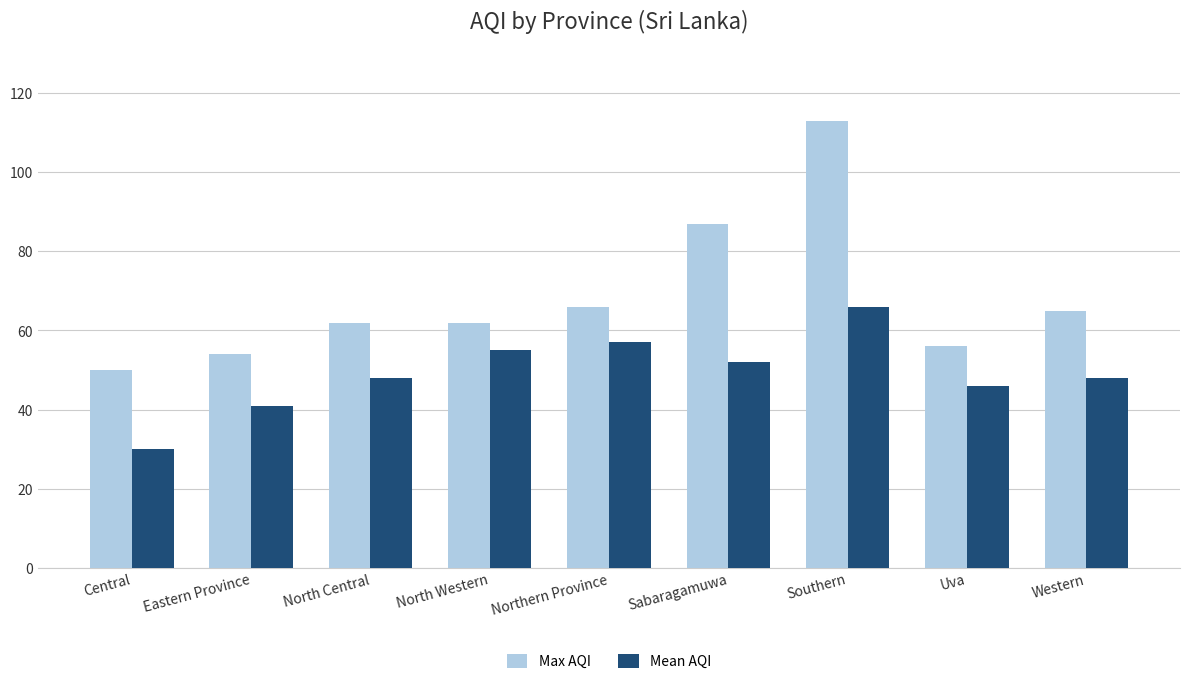

How many series are shown in this chart?

2